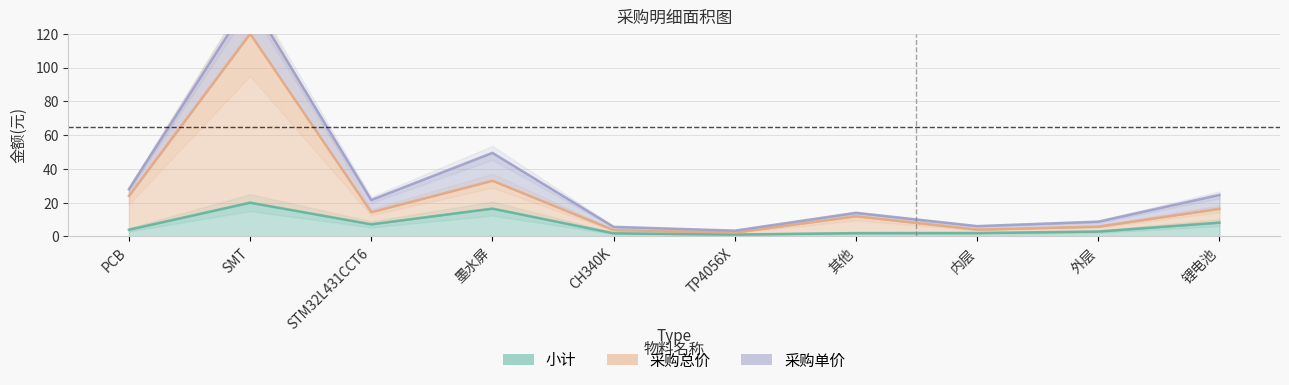

What is the lowest value of the 采购总价 series?

2.3